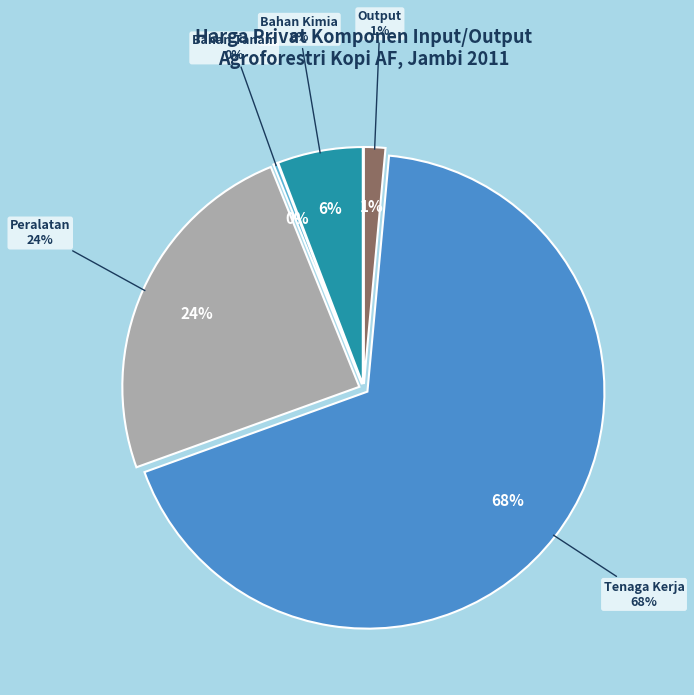

To the nearest percent, what portion does Kopi (output) represent?

1%